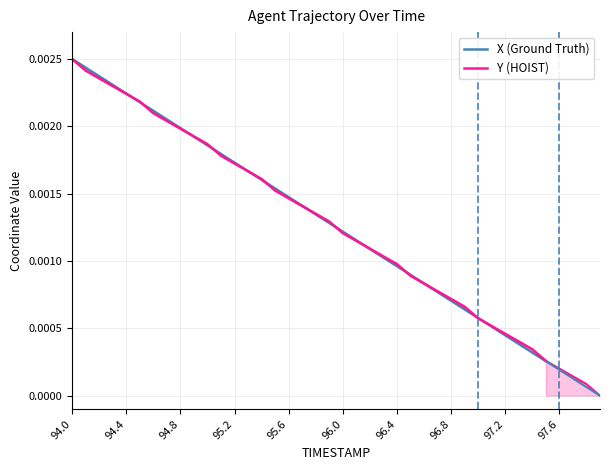

Is it true that Y (HOIST) equals 0.0 at 21?

False